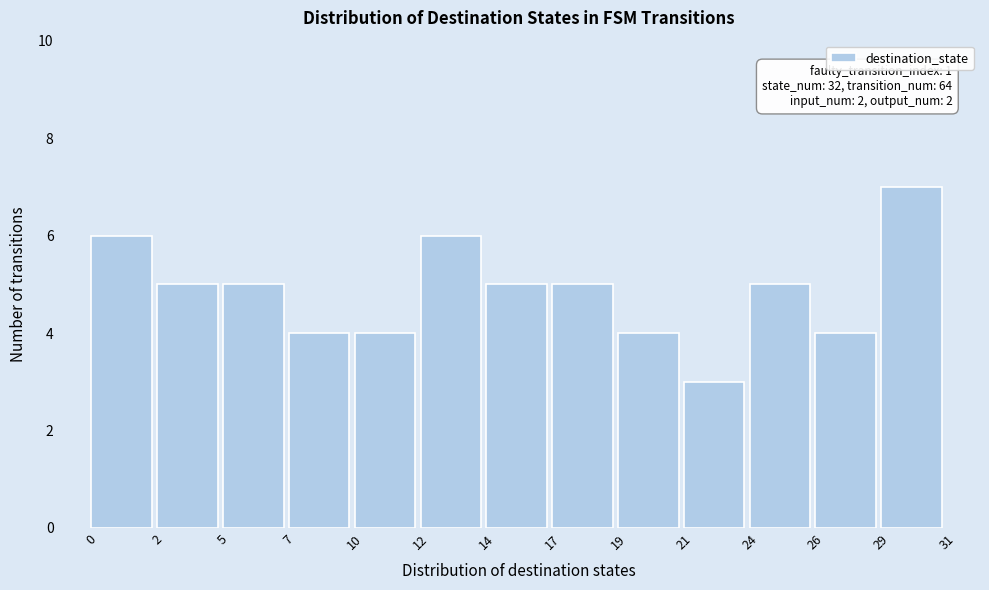

Reading left to right, what are all the values shown in this chart?

6	5	5	4	4	6	5	5	4	3	5	4	7